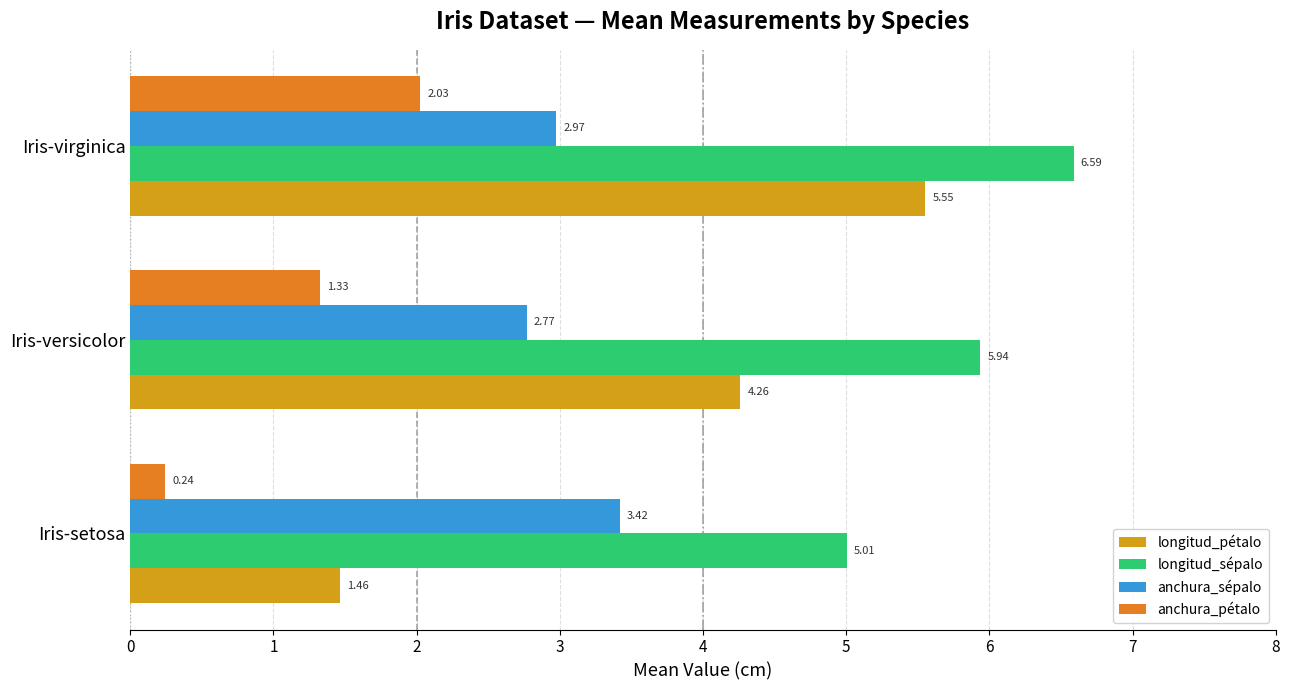

Where is longitud_pétalo nearest to the value 3?

Iris-versicolor